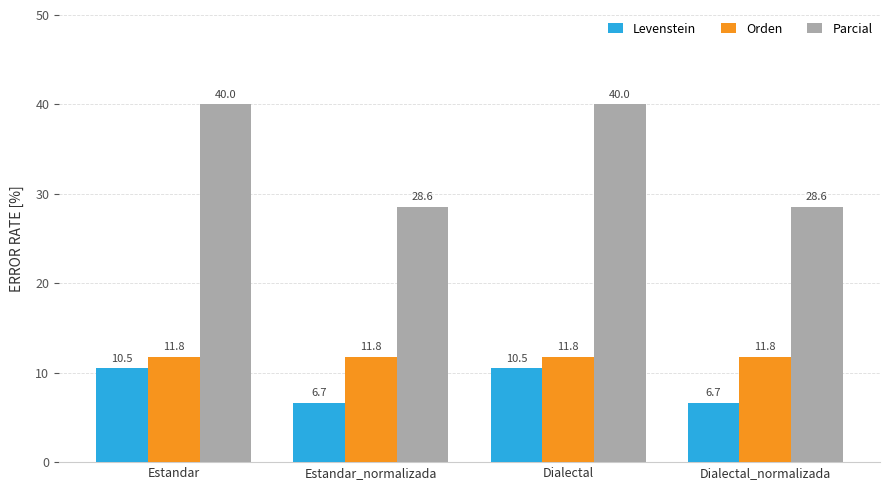

What is the average value of the Orden series?

11.8